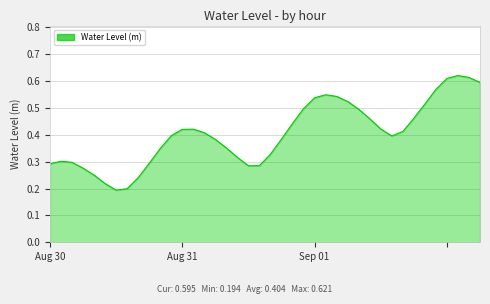

What is the label of the 20th point from the right?

2023-08-31 08:00